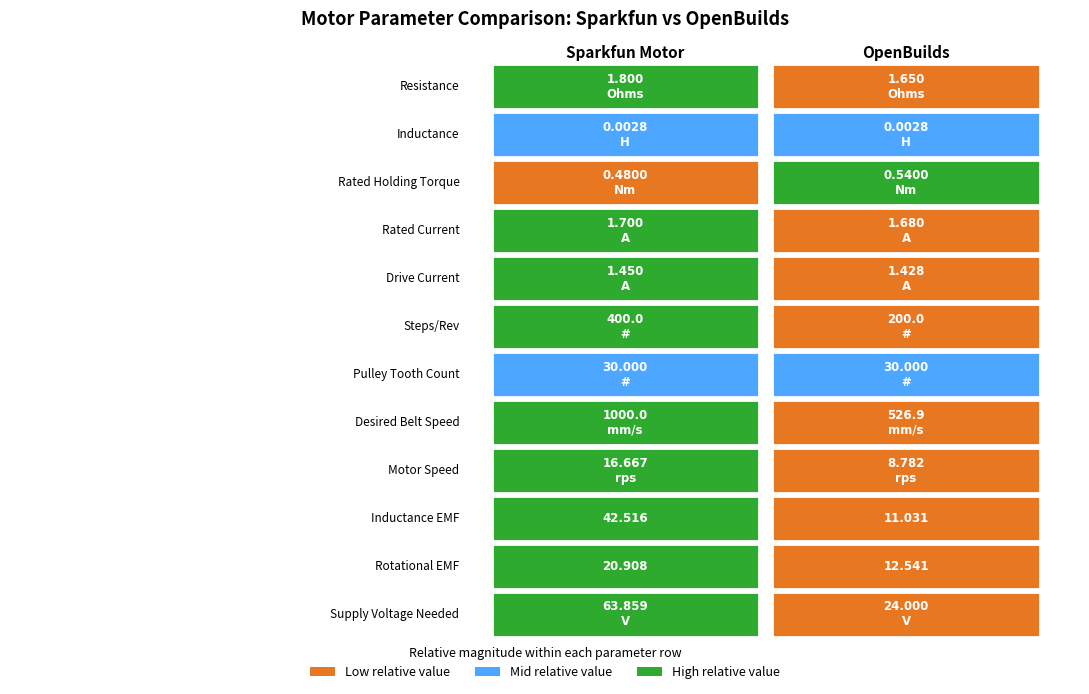

Reading left to right, what are all the values shown in this chart?

Resistance: 0=1.8	1=1.6
Inductance: 0=0.0	1=0.0
Rated Holding Torque: 0=0.5	1=0.5
Rated Current: 0=1.7	1=1.7
Drive Current: 0=1.4	1=1.4
Steps/Rev: 0=400.0	1=200.0
Pulley Tooth Count: 0=30.0	1=30.0
Desired Belt Speed: 0=1000.0	1=526.9
Motor Speed: 0=16.7	1=8.8
Inductance EMF: 0=42.5	1=11.0
Rotational EMF: 0=20.9	1=12.5
Supply Voltage Needed: 0=63.9	1=24.0